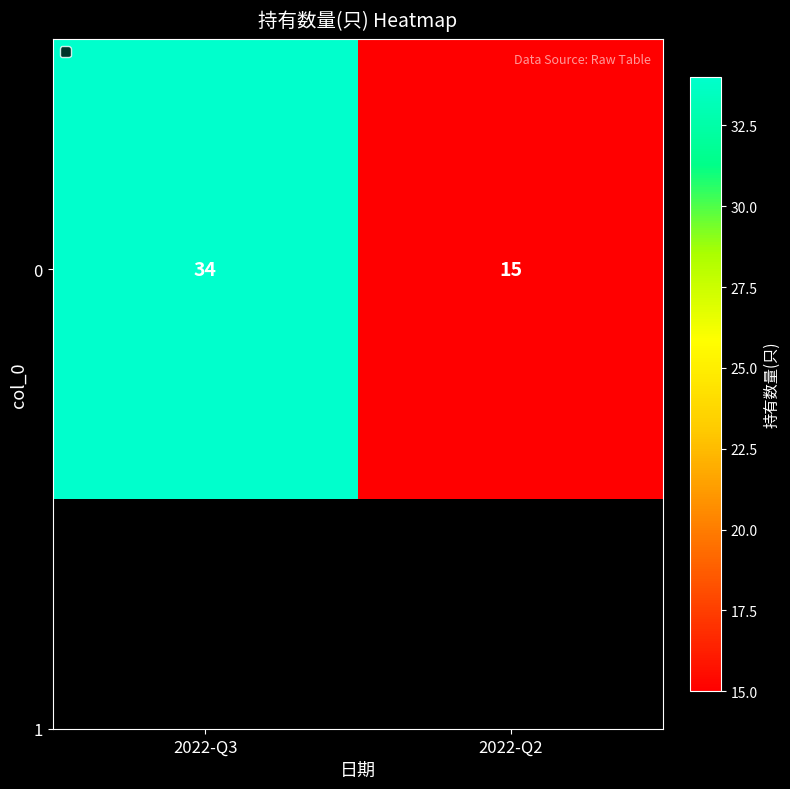

The value at 2022-Q2 is 15. True or false?

True